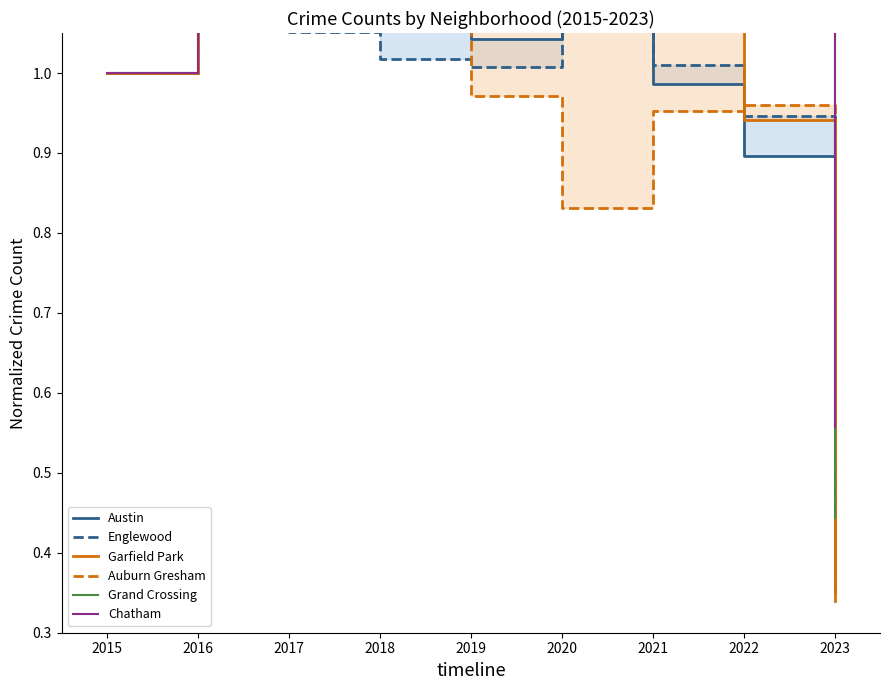

What value does the Chatham series have at 2019?

1.3